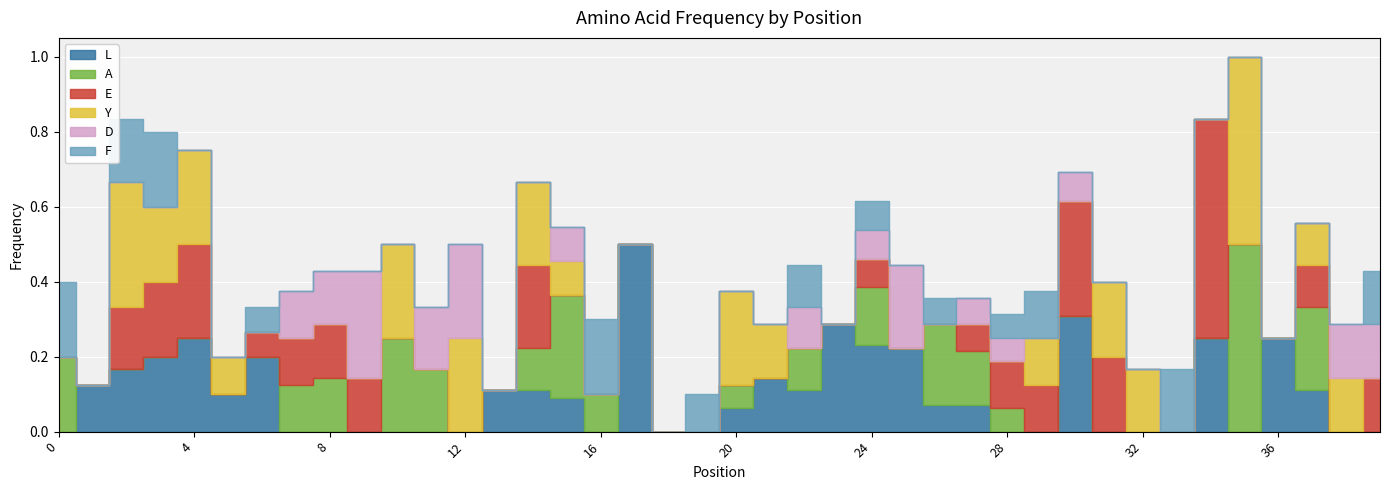

The value of D at 20 is -0.1. True or false?

False